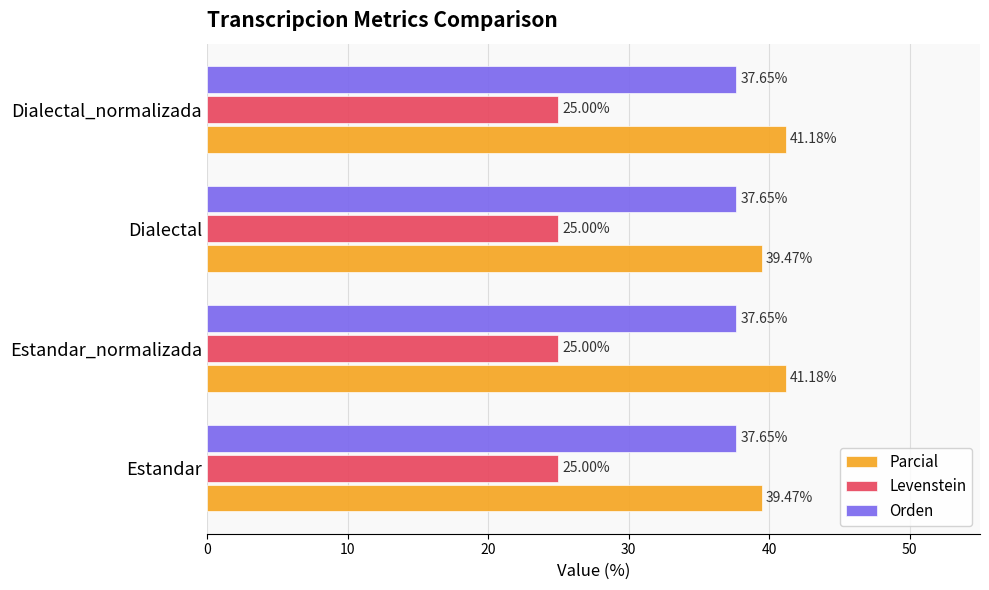

Between Estandar_normalizada and Dialectal, which series saw the biggest shift?

Parcial